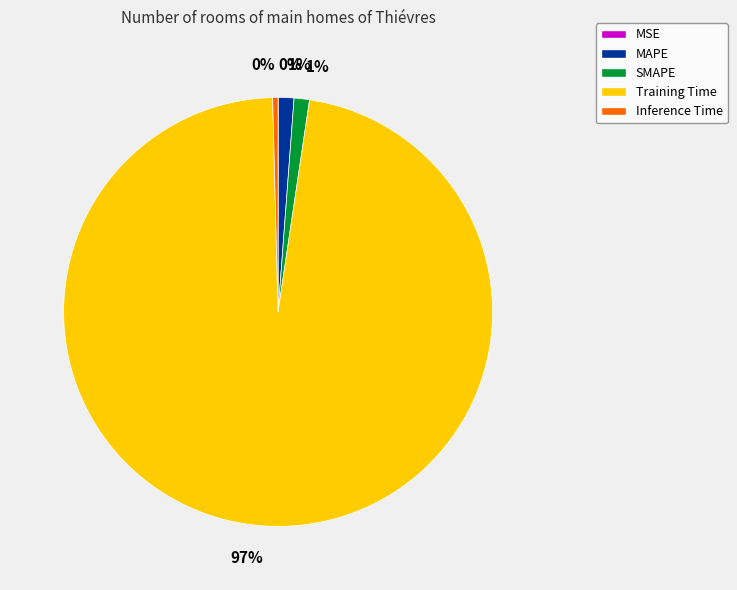

Which has a higher value, MAPE or Inference Time?

MAPE